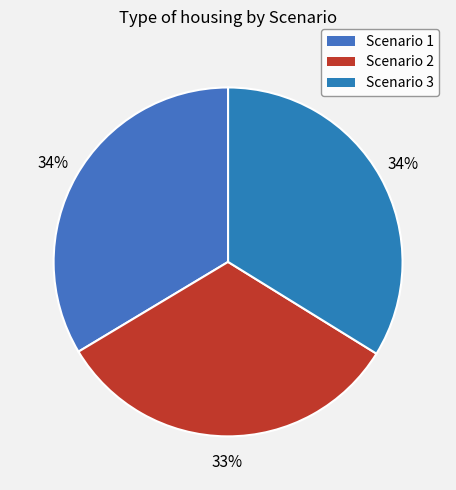

How many slices are in this pie chart?

3